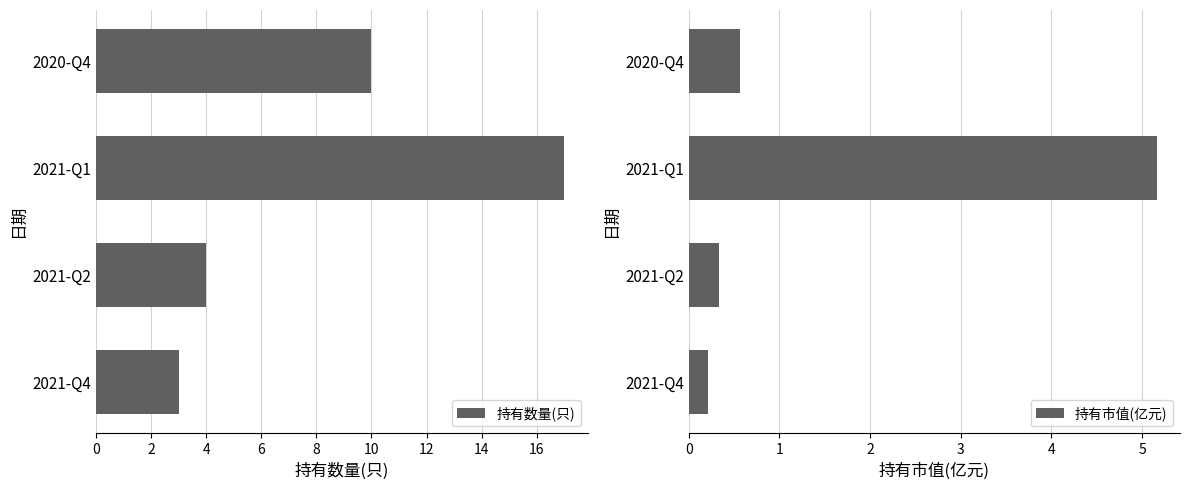

The 持有数量(只) series shows 6 at 2021-Q2. True or false?

False